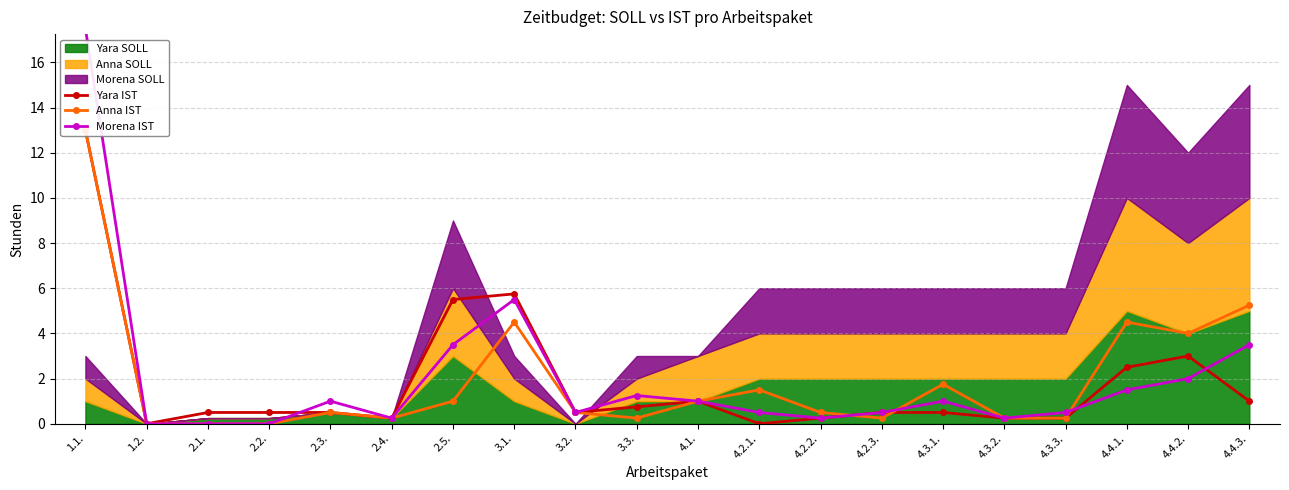

Is the value of Morena IST at 4.4.2. greater than the value of Anna IST at 1.1.?

No